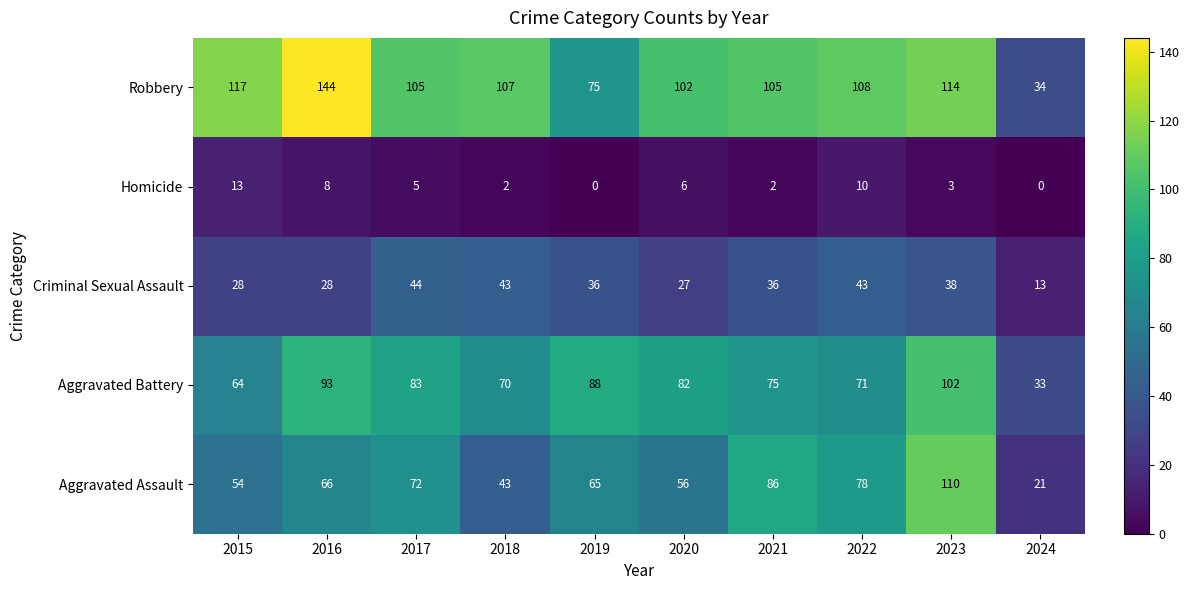

Which series has the largest total across all categories?

Robbery